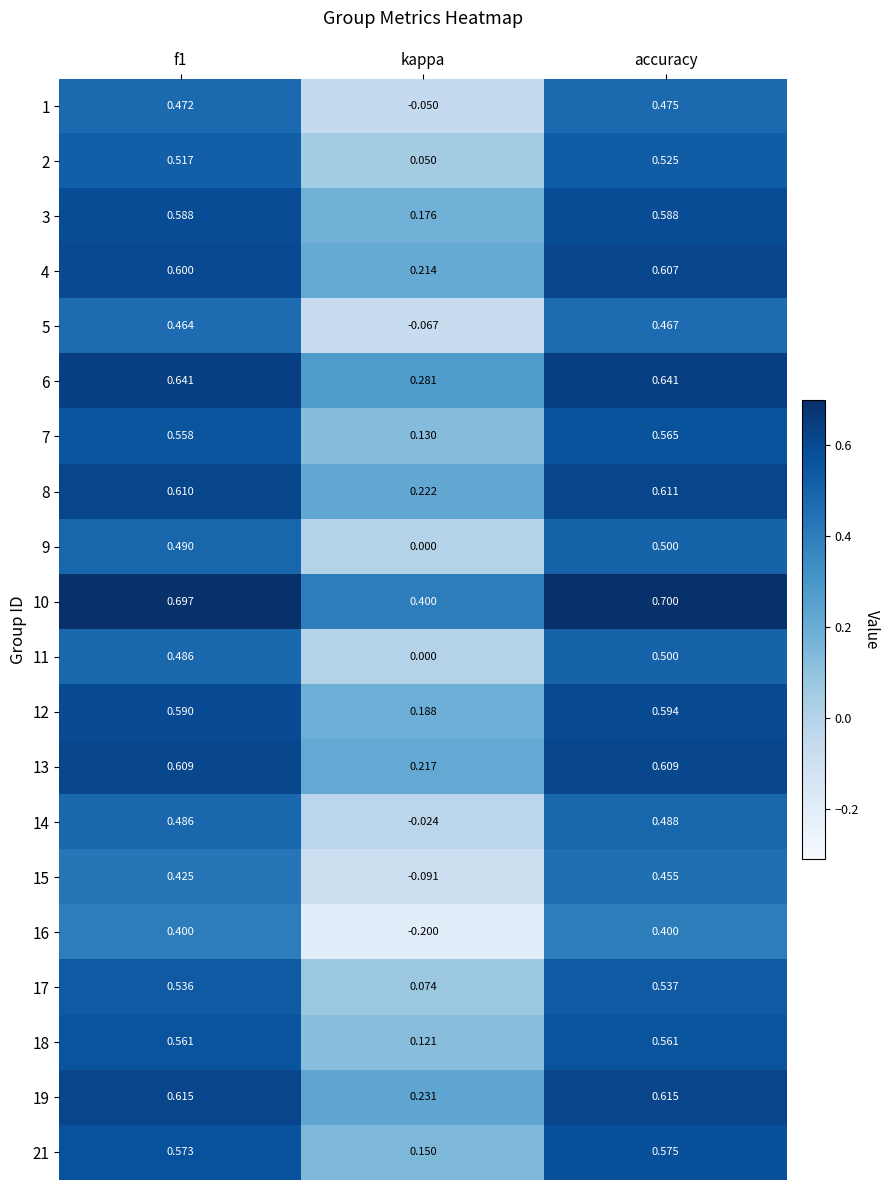

At which label is 19 closest to 0?

kappa